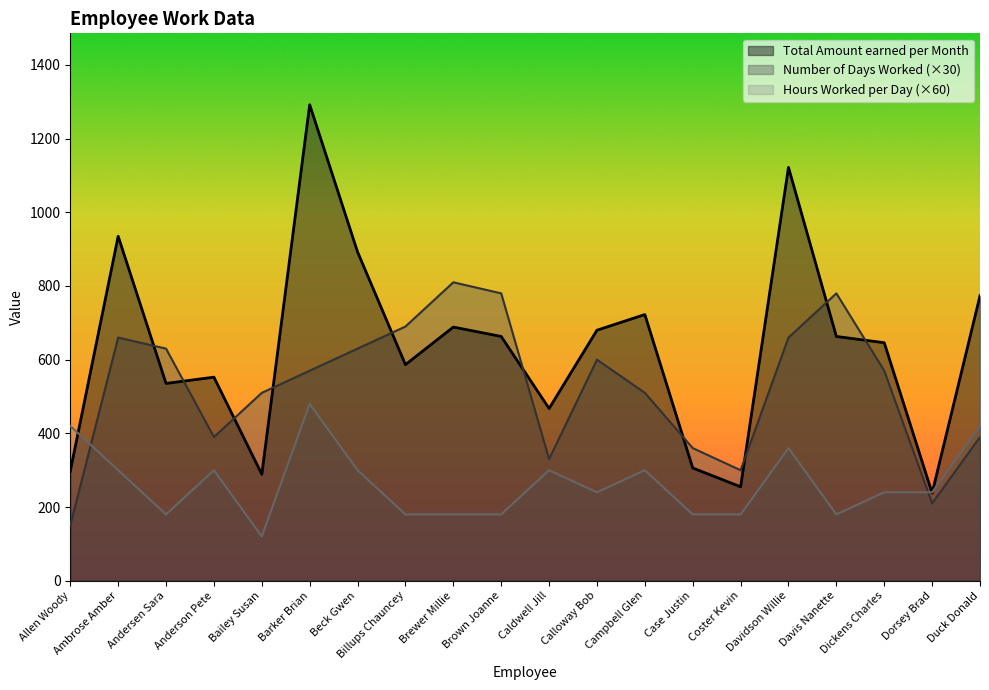

How many times do Hours Worked per Day and Number of Days Worked cross each other?

2